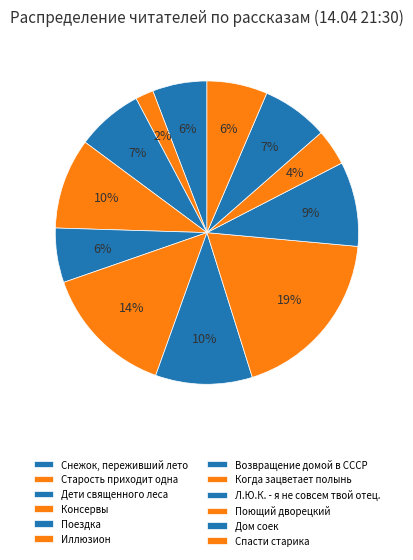

Is there any slice that represents more than half of the pie?

No